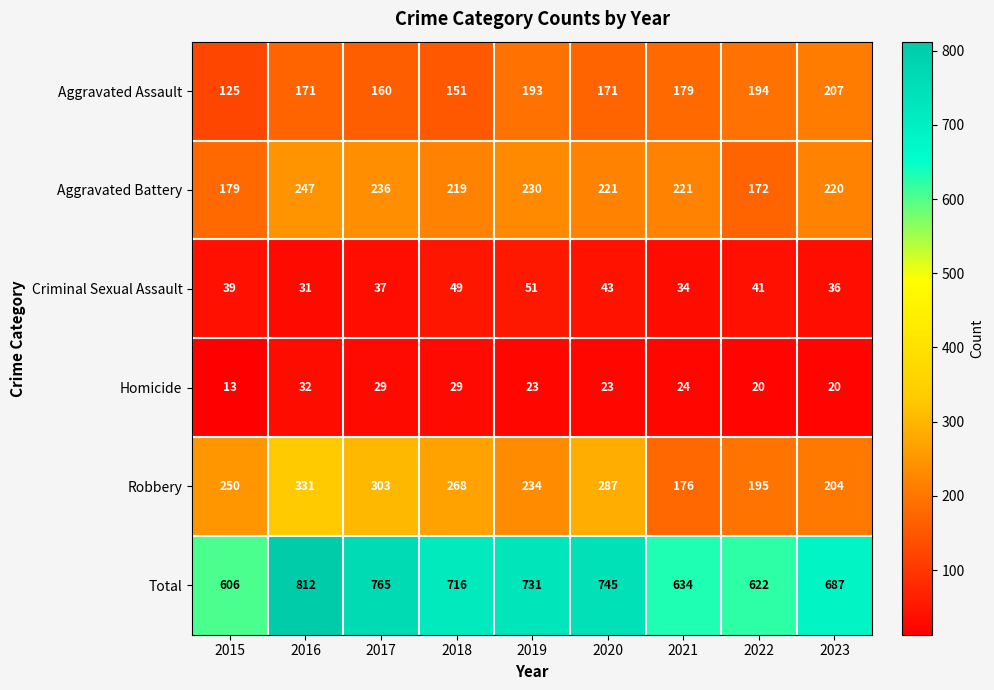

What is the sum of the Aggravated Assault values at 2023 and 2015?

332